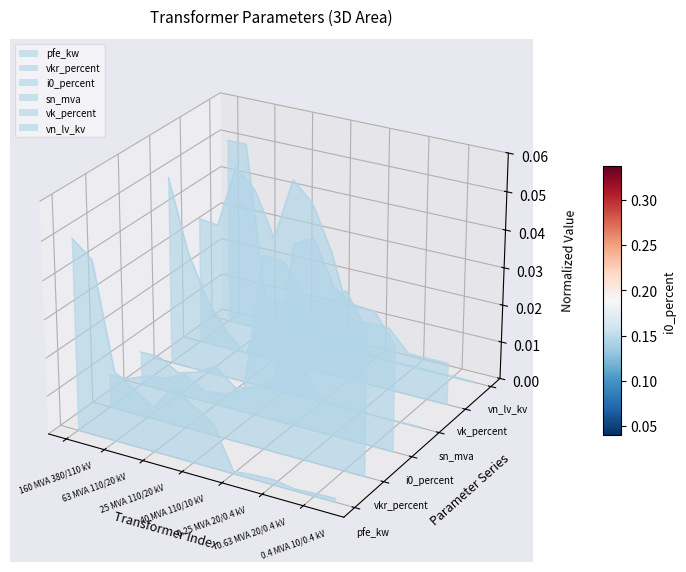

How many intersections are there between i0_percent and vn_lv_kv?

1